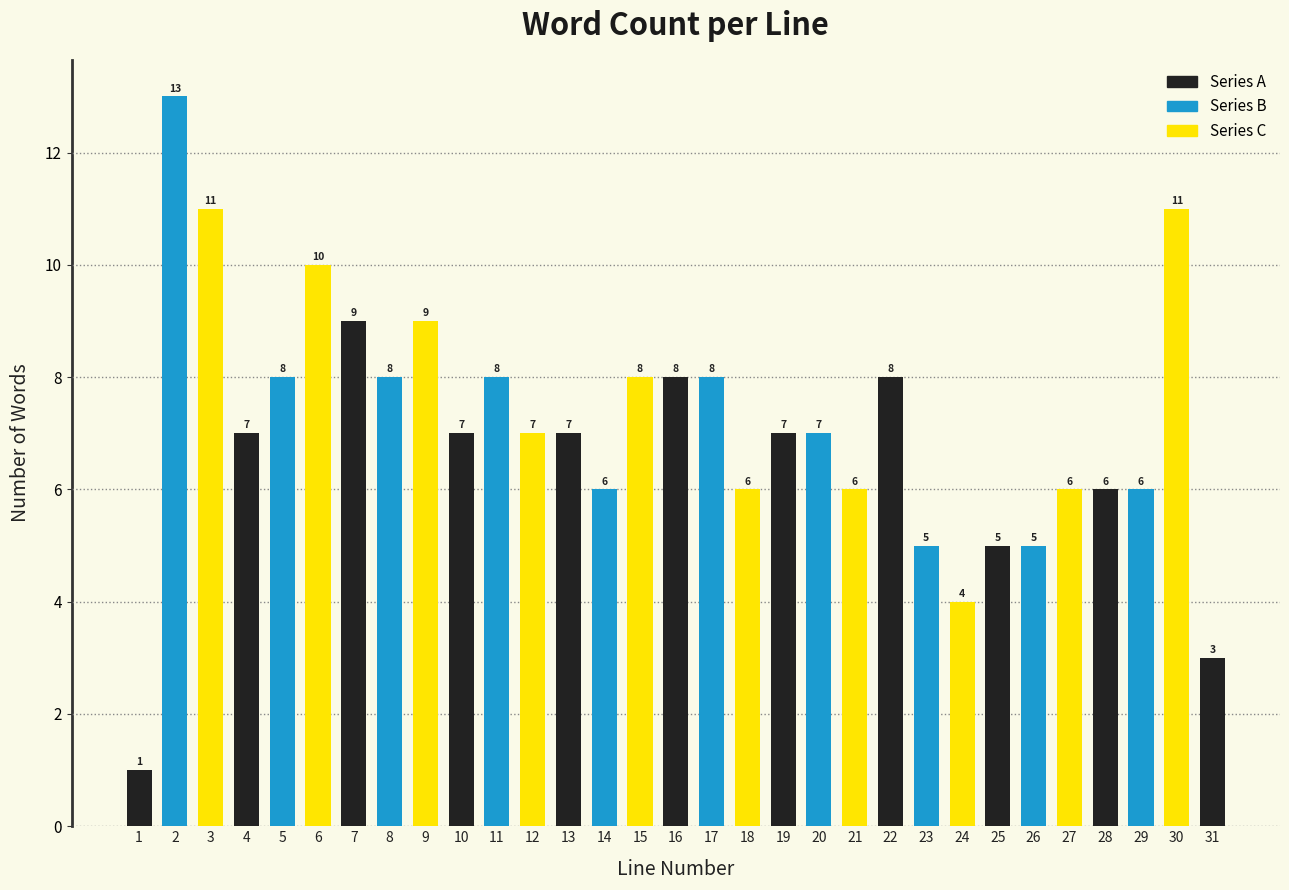

Reading right to left, list all the values displayed in this chart.

3	11	6	6	6	5	5	4	5	8	6	7	7	6	8	8	8	6	7	7	8	7	9	8	9	10	8	7	11	13	1